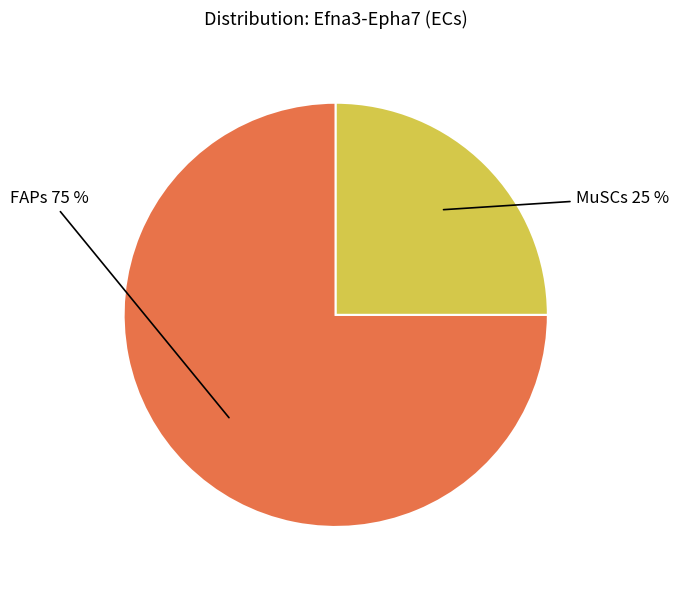

Is it true that FAPs is 75% of the pie?

True